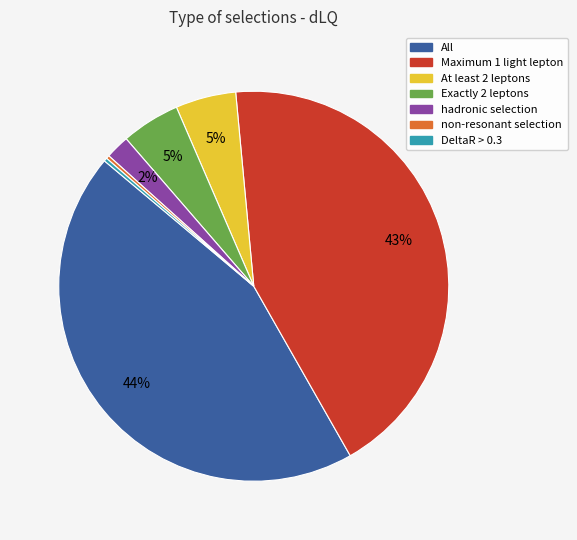

Does any single category account for the majority?

No